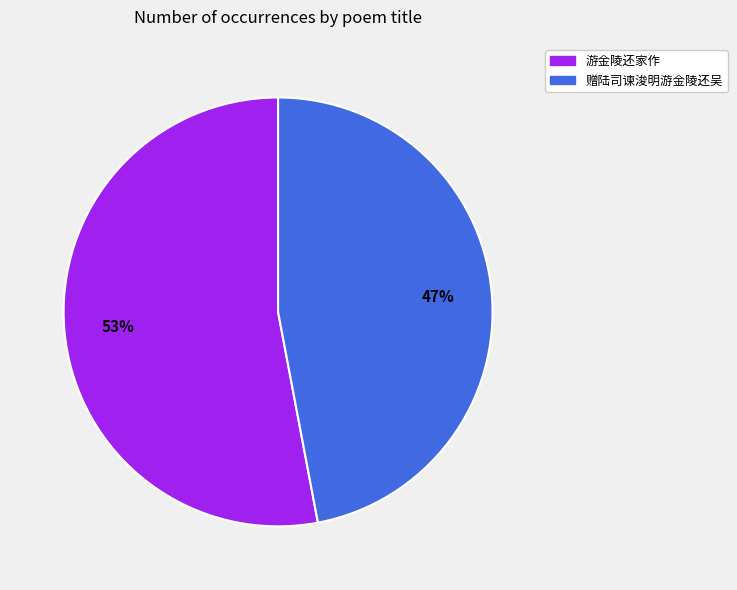

What percentage is the 赠陆司谏浚明游金陵还吴 slice, to the nearest percent?

47%